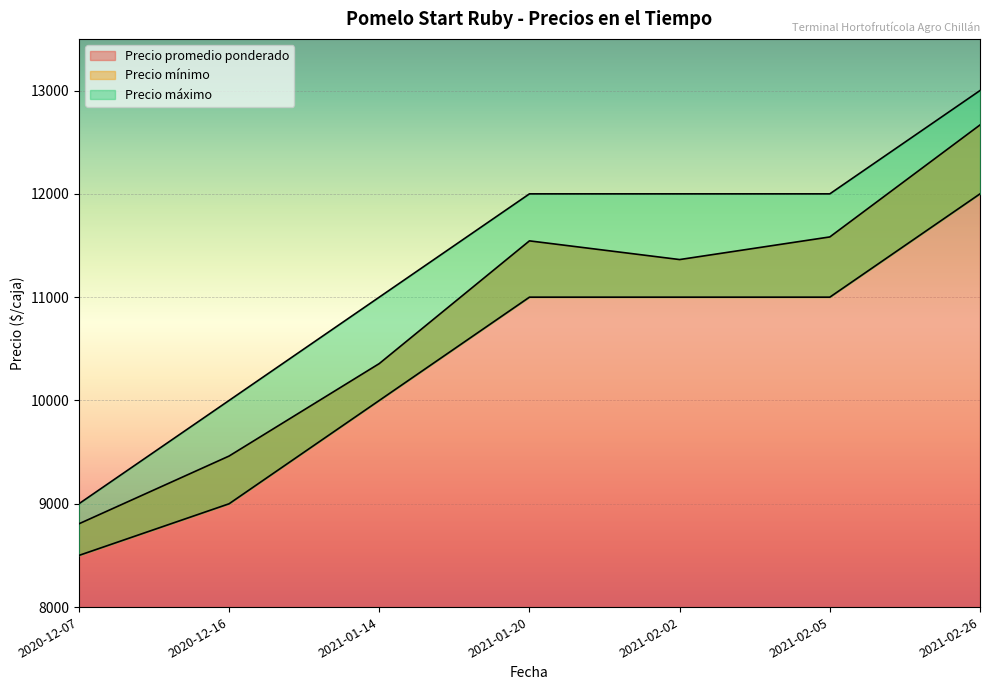

True or false: Precio máximo has more than 2 points higher than both neighbors.

False